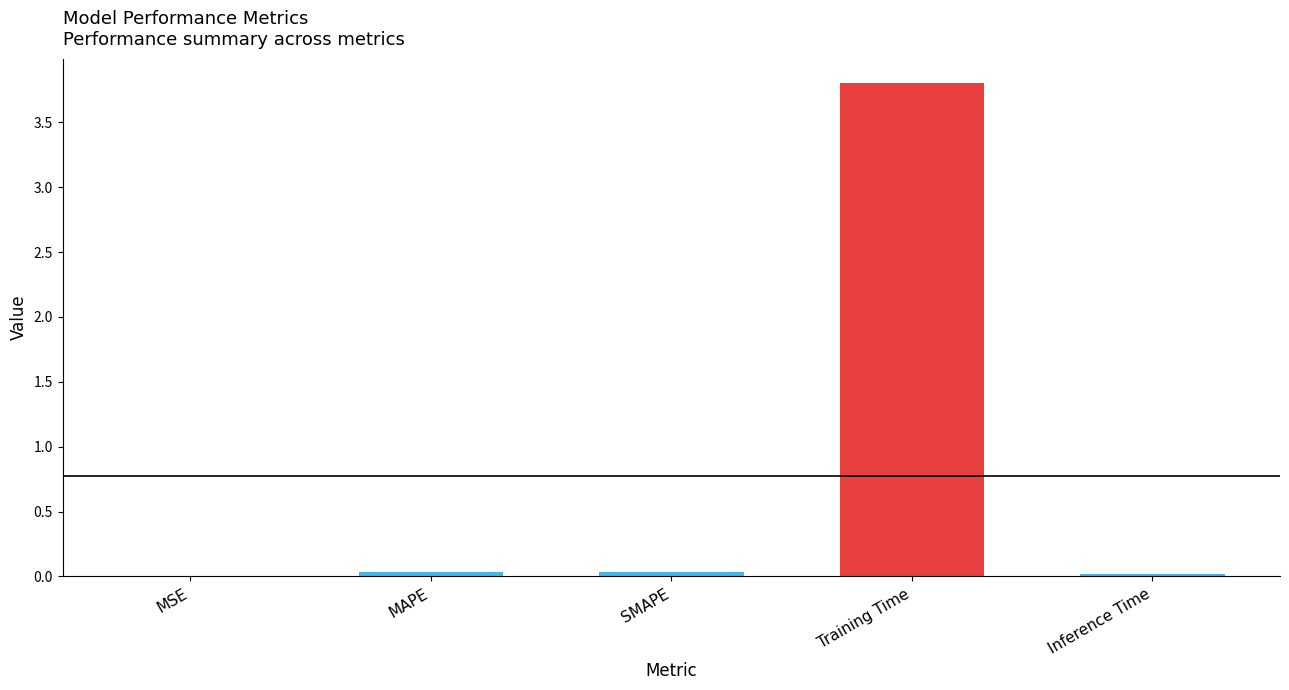

What is the maximum value shown in the chart?

3.8